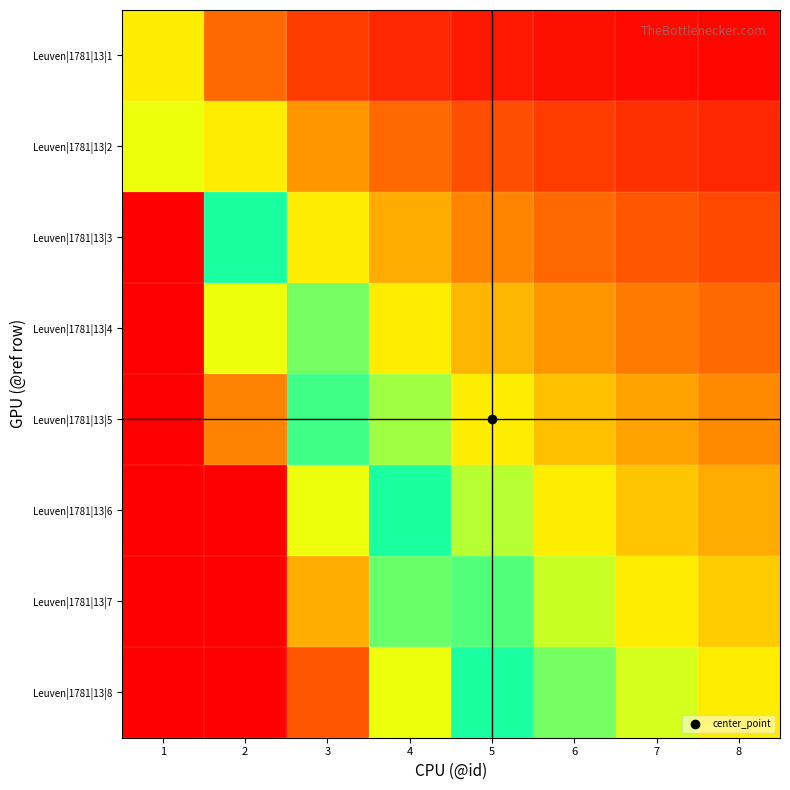

How many data points does each series have?

8